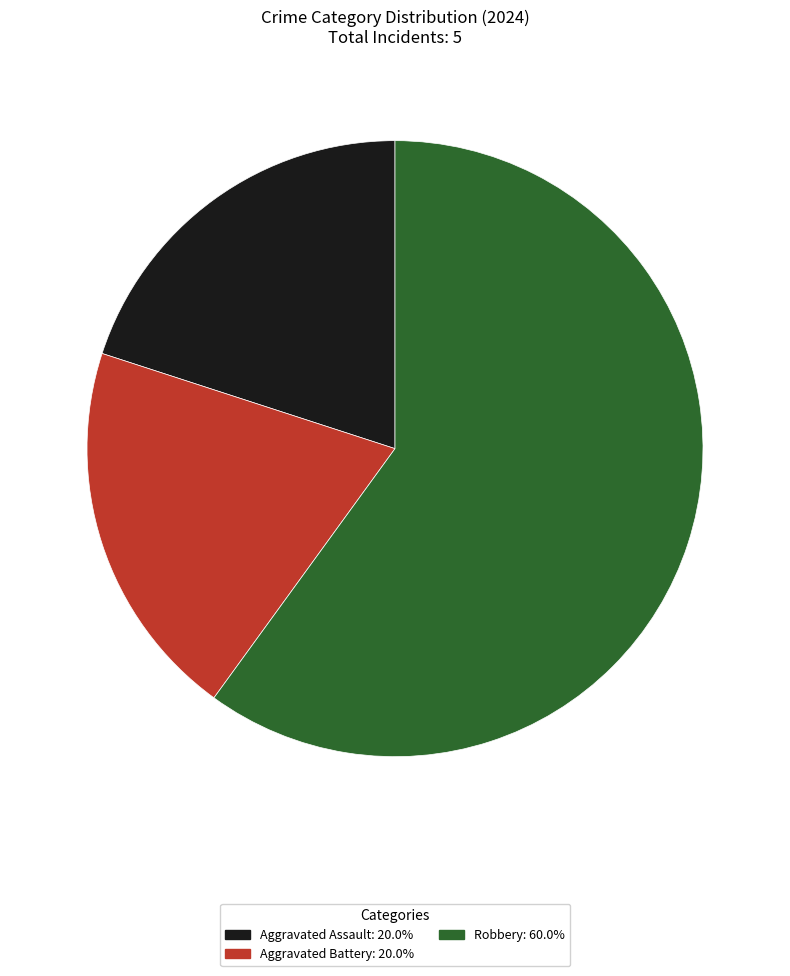

True or false: Aggravated Assault accounts for 20% of the total.

True